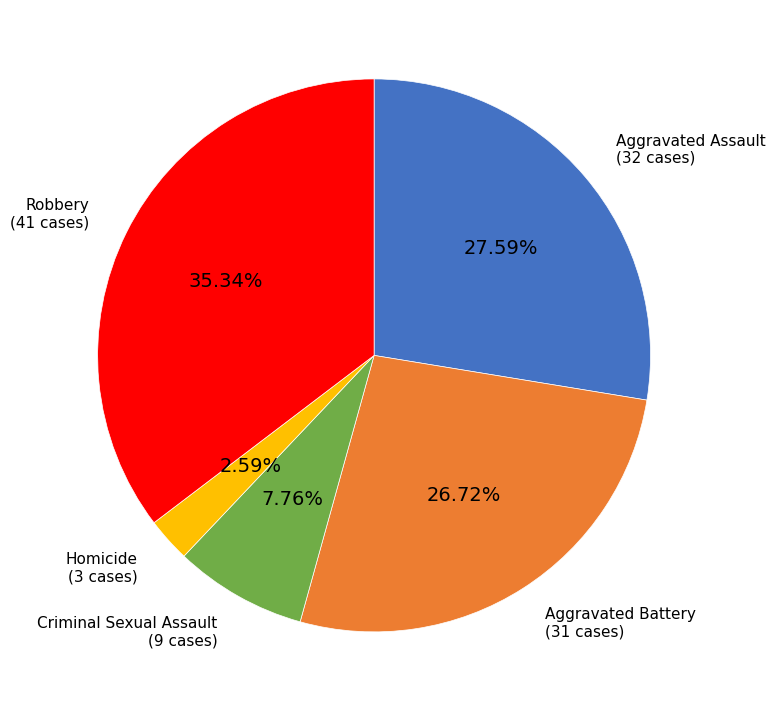

To the nearest percent, what percentage of the pie is Robbery?

35%